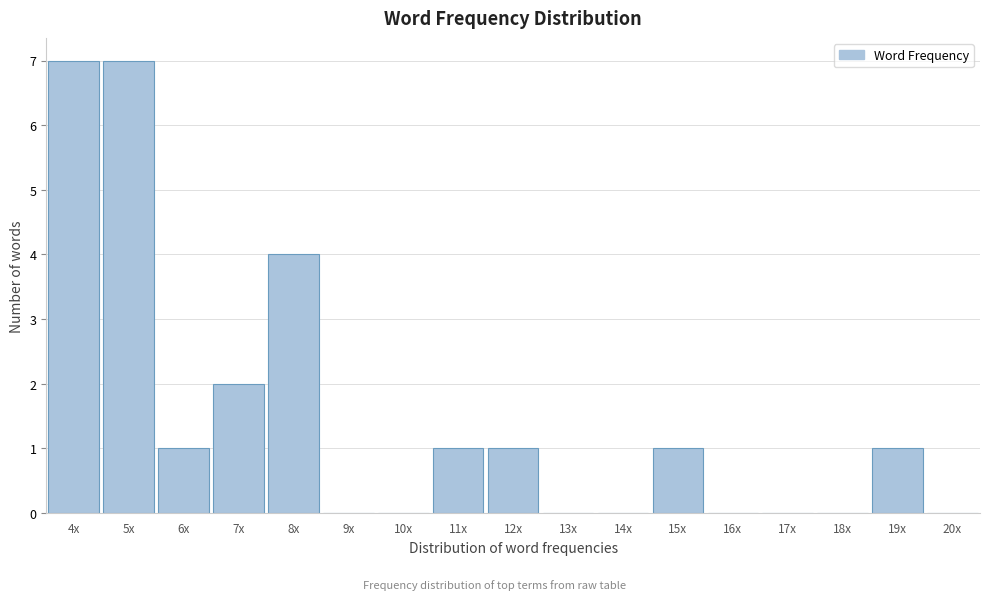

Reading left to right, extract all data points from this chart.

4x=7	5x=7	6x=1	7x=2	8x=4	9x=0	10x=0	11x=1	12x=1	13x=0	14x=0	15x=1	16x=0	17x=0	18x=0	19x=1	20x=0